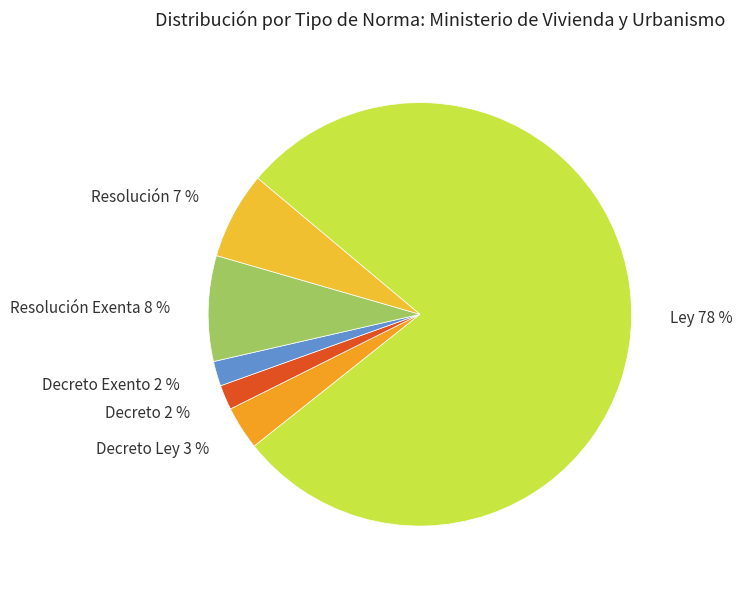

Which slice is the largest?

Ley 78 %